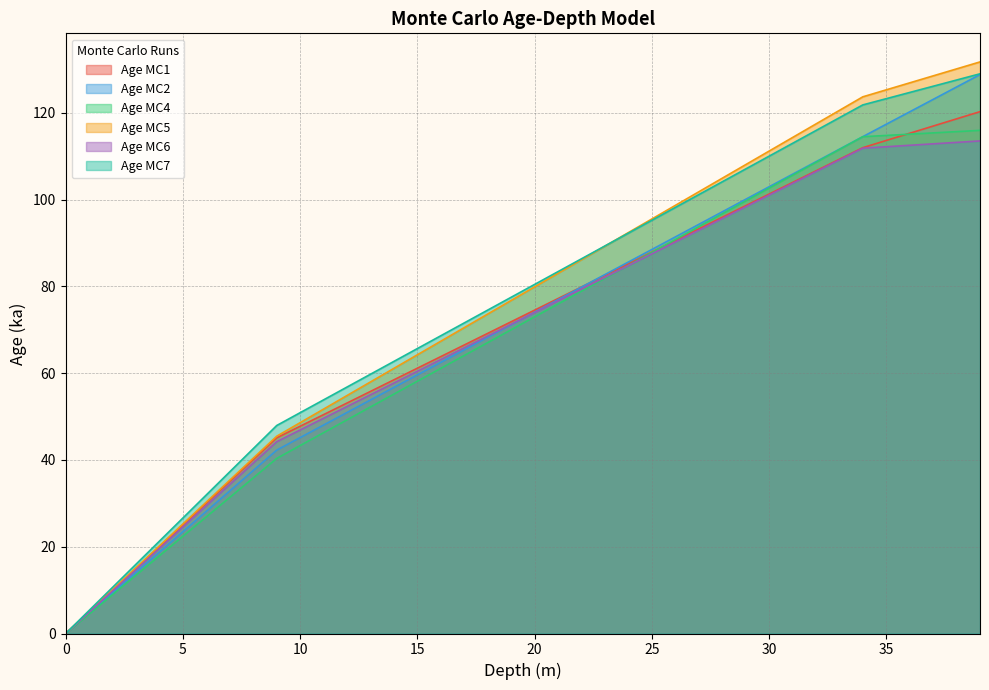

At how many categories does at least one series exceed 121?

6